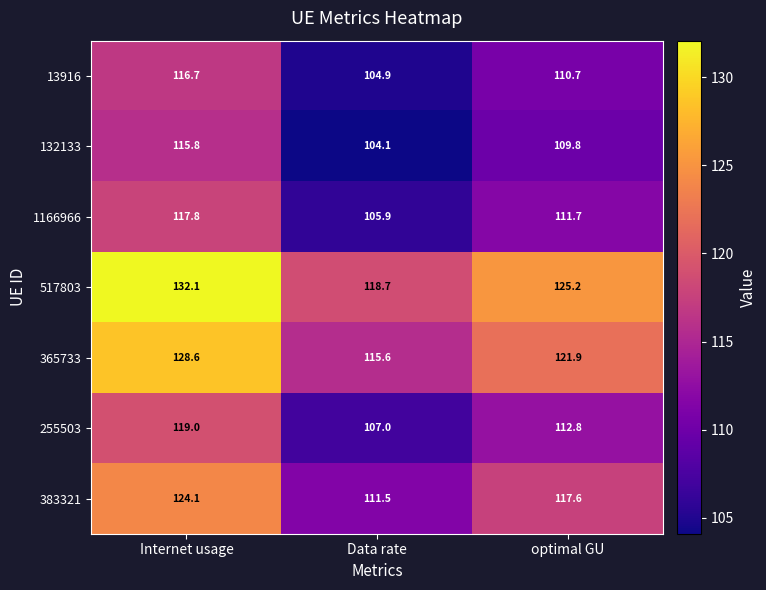

Which category has the lowest value in the 132133 series?

Data rate